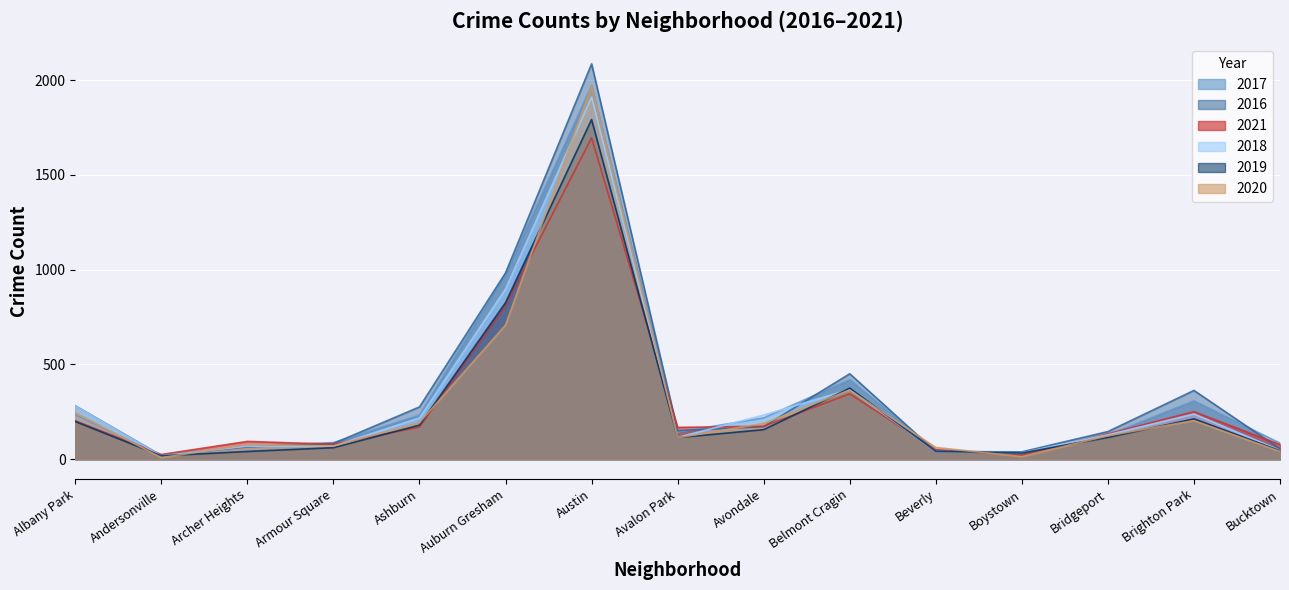

Reading left to right, list all the values displayed in this chart.

2017: Albany Park=235	Andersonville=17	Archer Heights=69	Armour Square=88	Ashburn=233	Auburn Gresham=978	Austin=1971	Avalon Park=143	Avondale=218	Belmont Cragin=420	Beverly=47	Boystown=33	Bridgeport=128	Brighton Park=308	Bucktown=85
2016: Albany Park=282	Andersonville=20	Archer Heights=65	Armour Square=83	Ashburn=276	Auburn Gresham=983	Austin=2086	Avalon Park=151	Avondale=172	Belmont Cragin=451	Beverly=40	Boystown=39	Bridgeport=146	Brighton Park=363	Bucktown=55
2021: Albany Park=203	Andersonville=25	Archer Heights=94	Armour Square=79	Ashburn=170	Auburn Gresham=811	Austin=1696	Avalon Park=168	Avondale=174	Belmont Cragin=345	Beverly=50	Boystown=21	Bridgeport=134	Brighton Park=251	Bucktown=77
2018: Albany Park=281	Andersonville=18	Archer Heights=69	Armour Square=69	Ashburn=218	Auburn Gresham=898	Austin=1911	Avalon Park=115	Avondale=233	Belmont Cragin=368	Beverly=41	Boystown=34	Bridgeport=129	Brighton Park=239	Bucktown=47
2019: Albany Park=199	Andersonville=18	Archer Heights=41	Armour Square=61	Ashburn=180	Auburn Gresham=826	Austin=1792	Avalon Park=114	Avondale=156	Belmont Cragin=375	Beverly=42	Boystown=33	Bridgeport=115	Brighton Park=213	Bucktown=45
2020: Albany Park=246	Andersonville=8	Archer Heights=78	Armour Square=70	Ashburn=193	Auburn Gresham=708	Austin=1968	Avalon Park=113	Avondale=189	Belmont Cragin=365	Beverly=62	Boystown=14	Bridgeport=124	Brighton Park=204	Bucktown=41